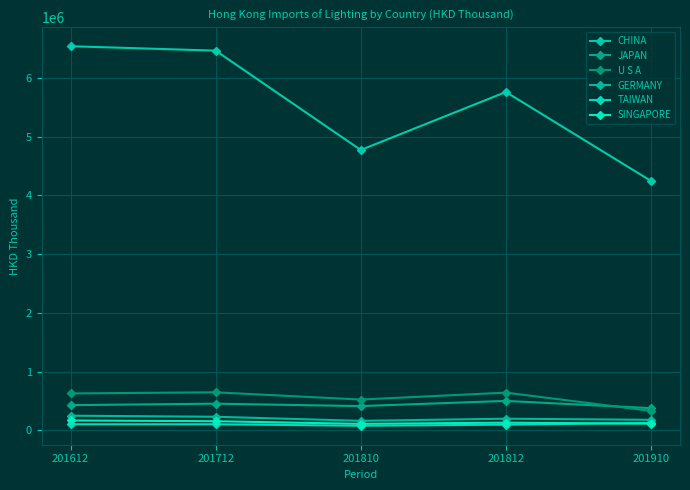

What is the average value of the GERMANY series?

203466.1